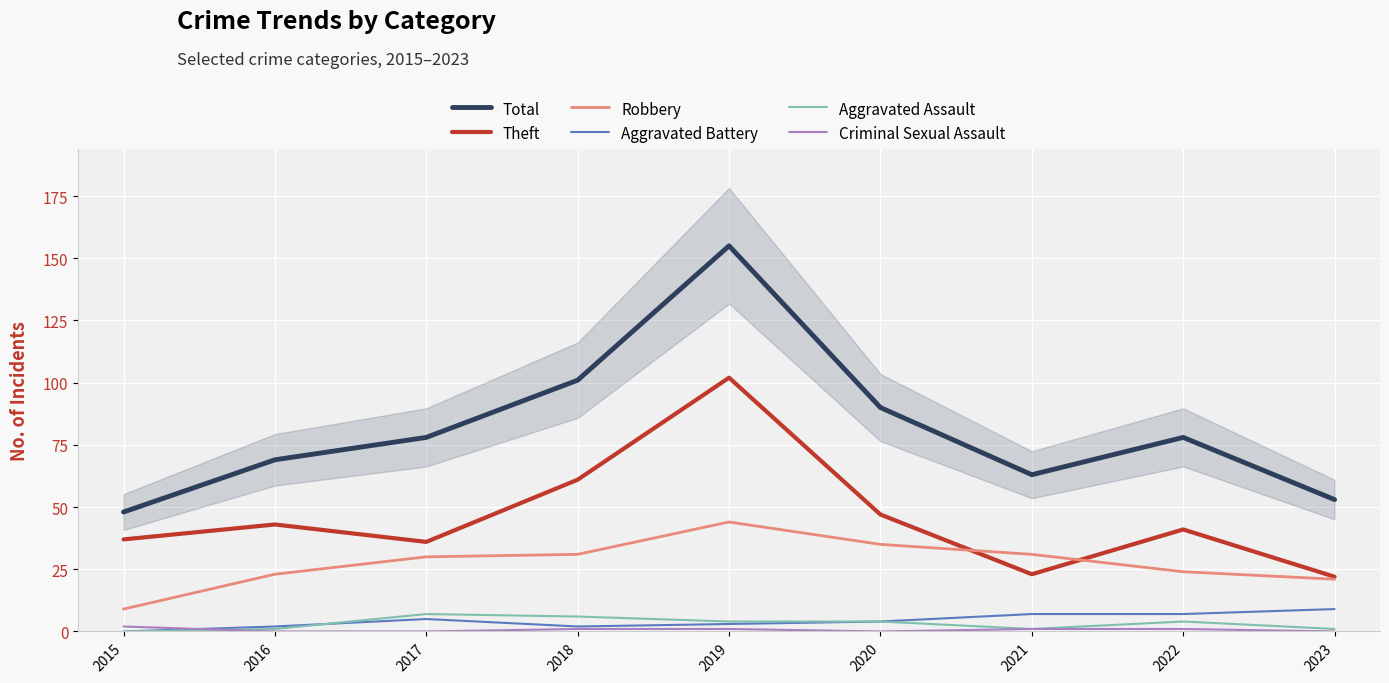

What is the value of the Total point at the 6th from the left?

90